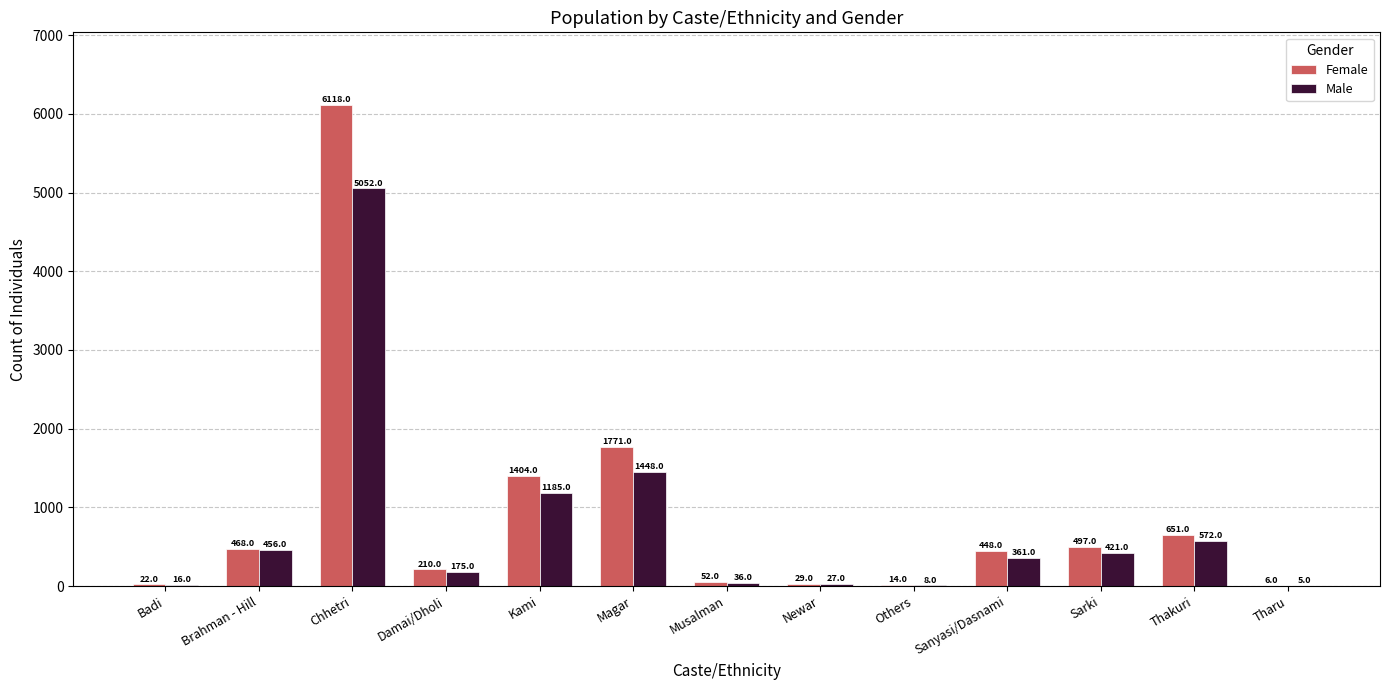

Which label corresponds to the largest value in the chart?

Chhetri